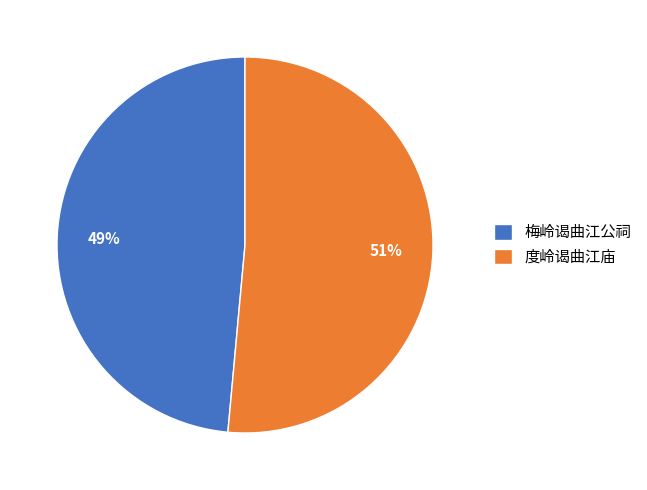

Which slice represents more than half of the pie?

度岭谒曲江庙